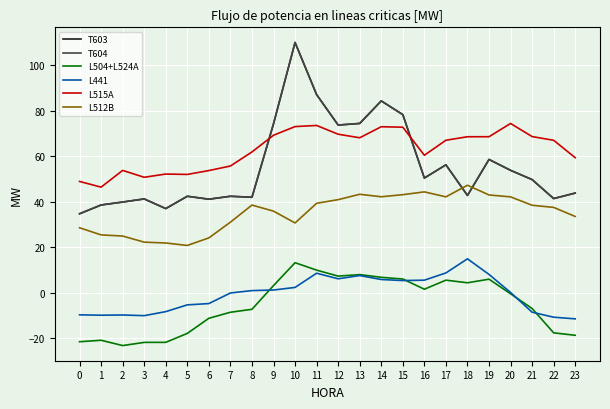

What is the sum of all L504+L524A values?

-124.9